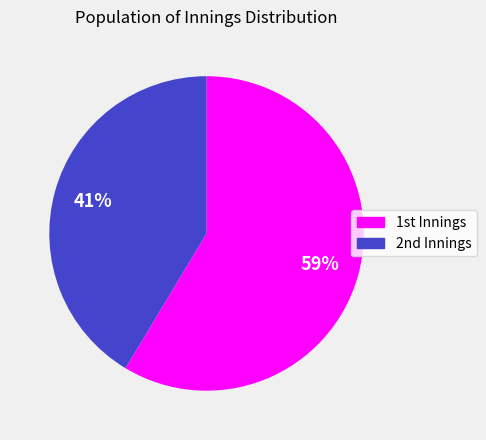

To the nearest percent, what is the average slice percentage?

50%